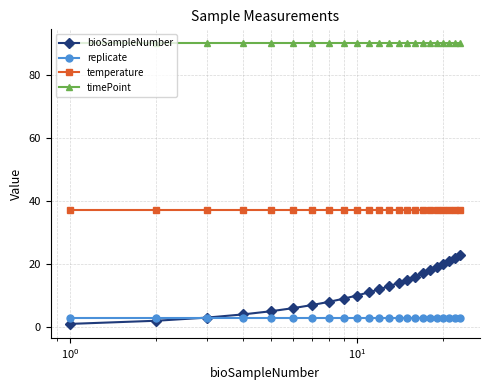

Which series has the largest range (max minus min)?

bioSampleNumber